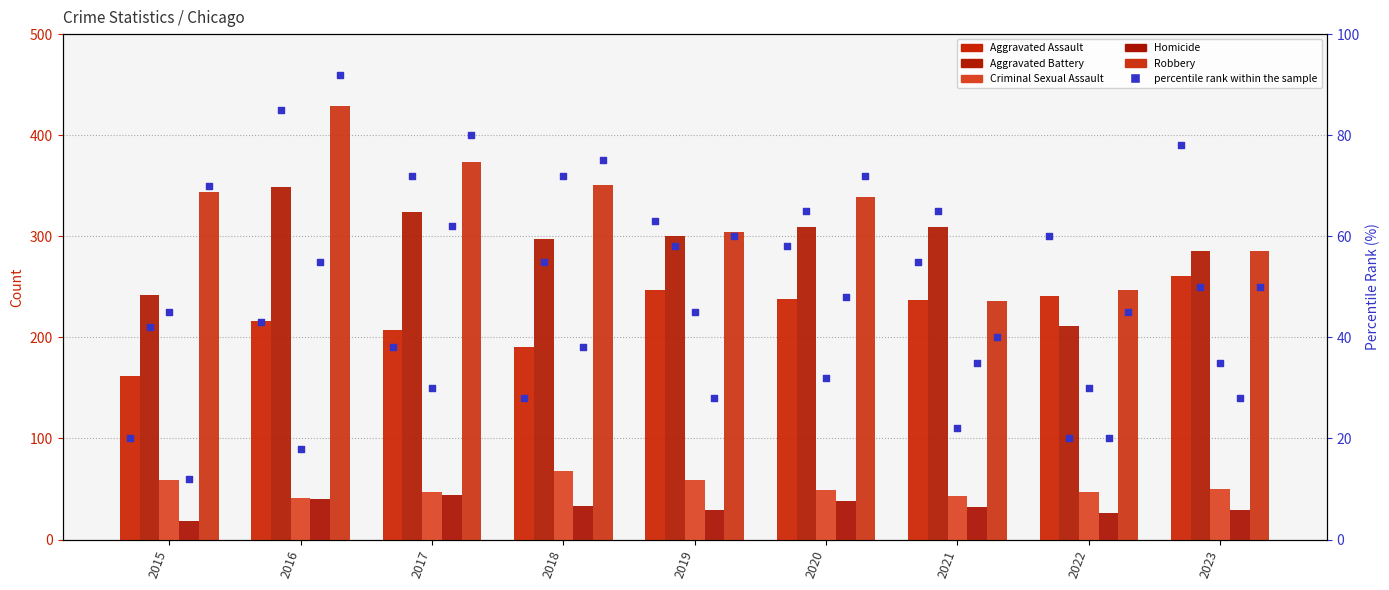

Which series has the largest total across all categories?

Robbery